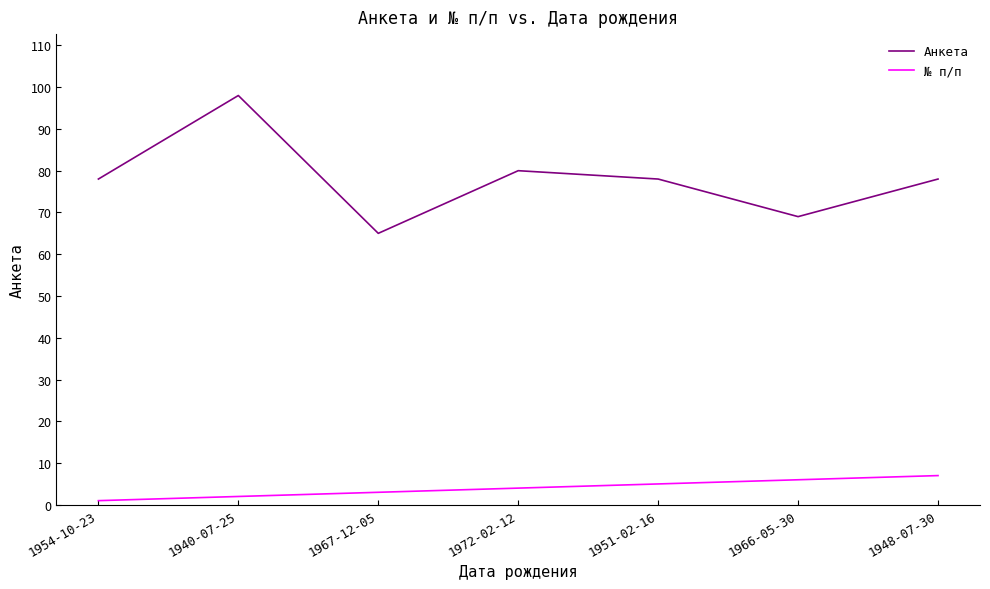

What is the difference between the highest and lowest values at 1948-07-30?

71